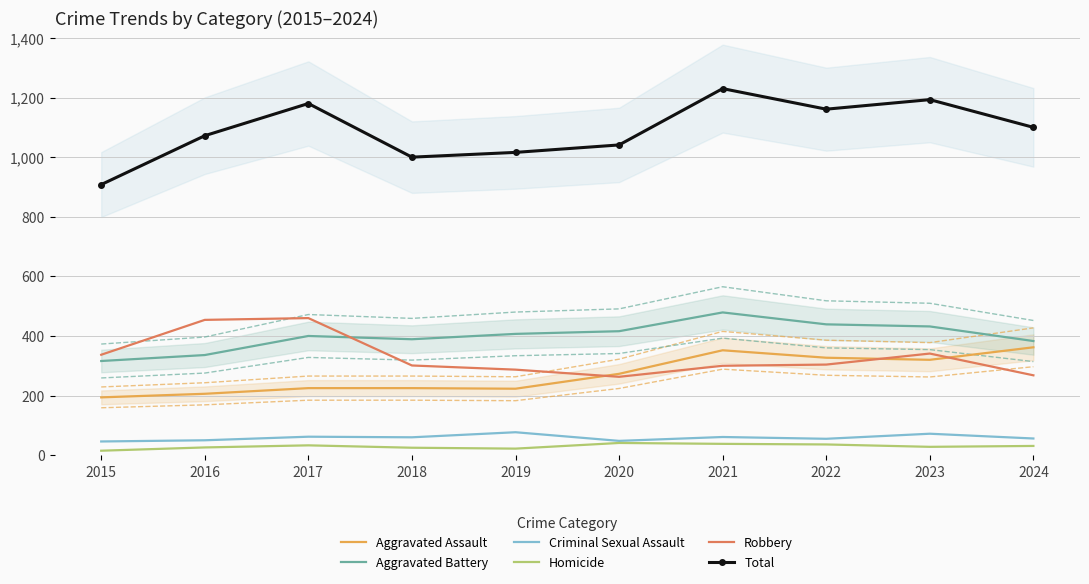

Is the value of Criminal Sexual Assault at 2019 greater than the value of Homicide at 2024?

Yes